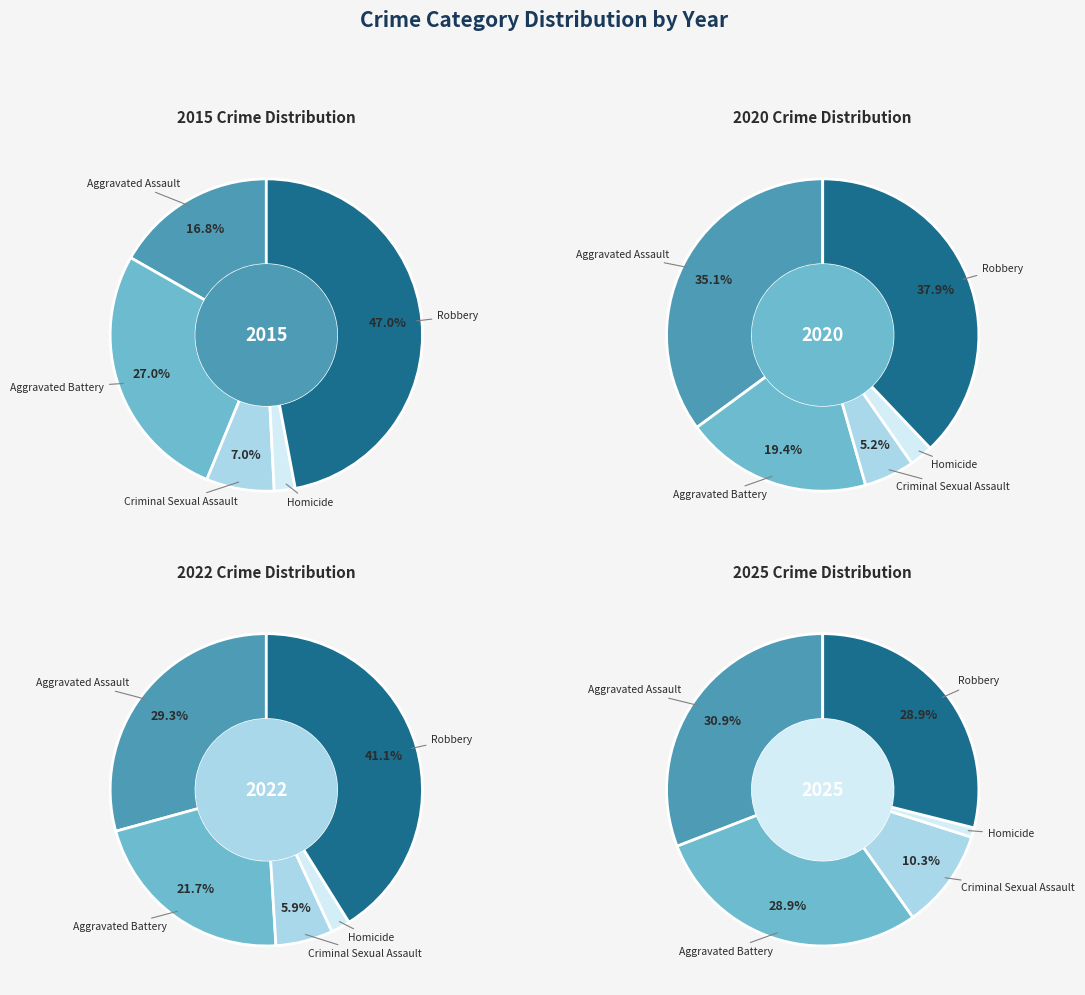

True or false: Criminal Sexual Assault accounts for 7% of the total.

True